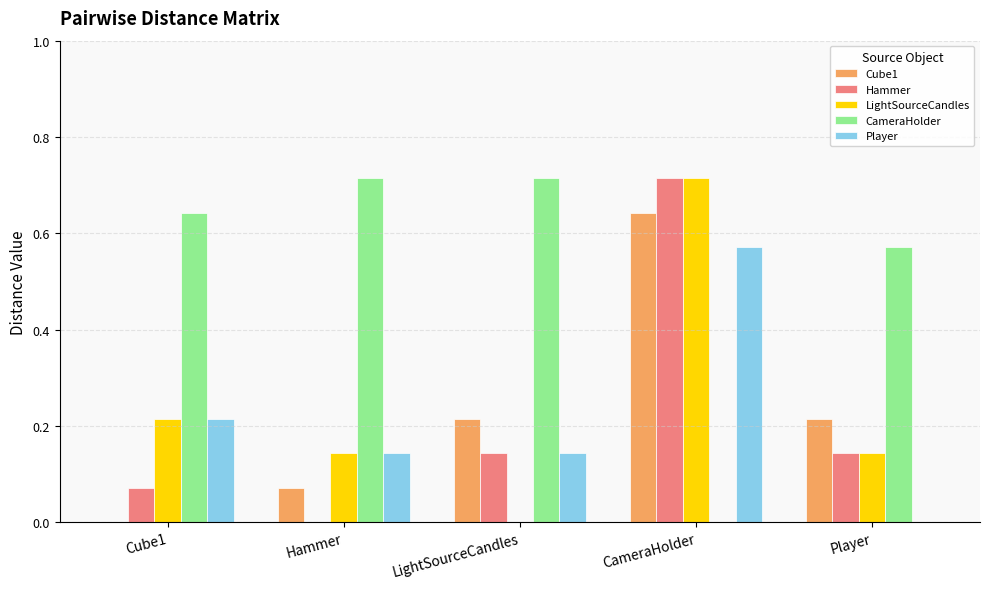

Is it true that CameraHolder equals 0.2 at Cube1?

False